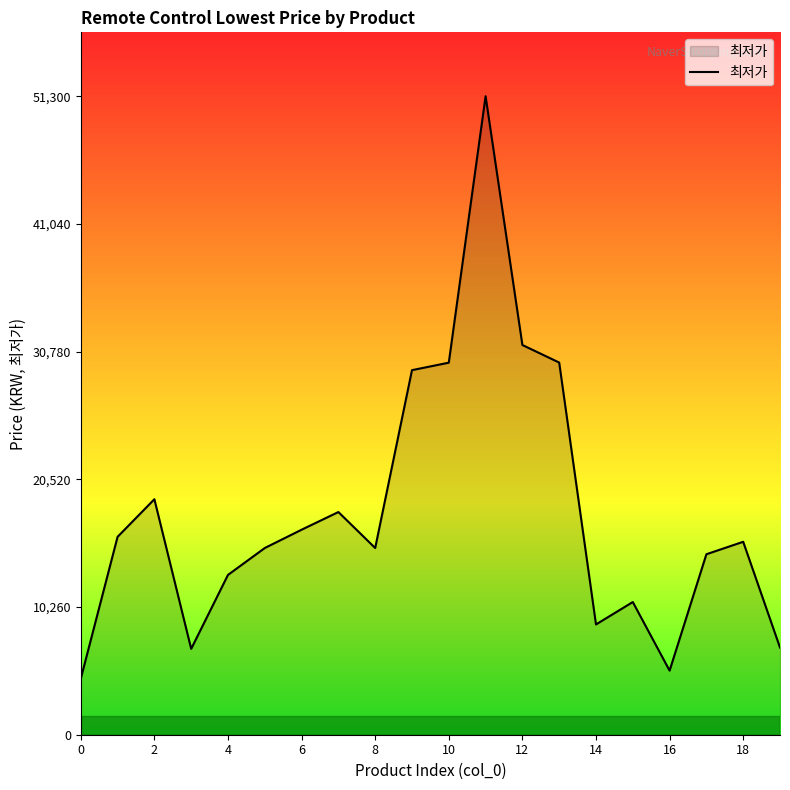

What is the maximum value shown in the chart?

51300